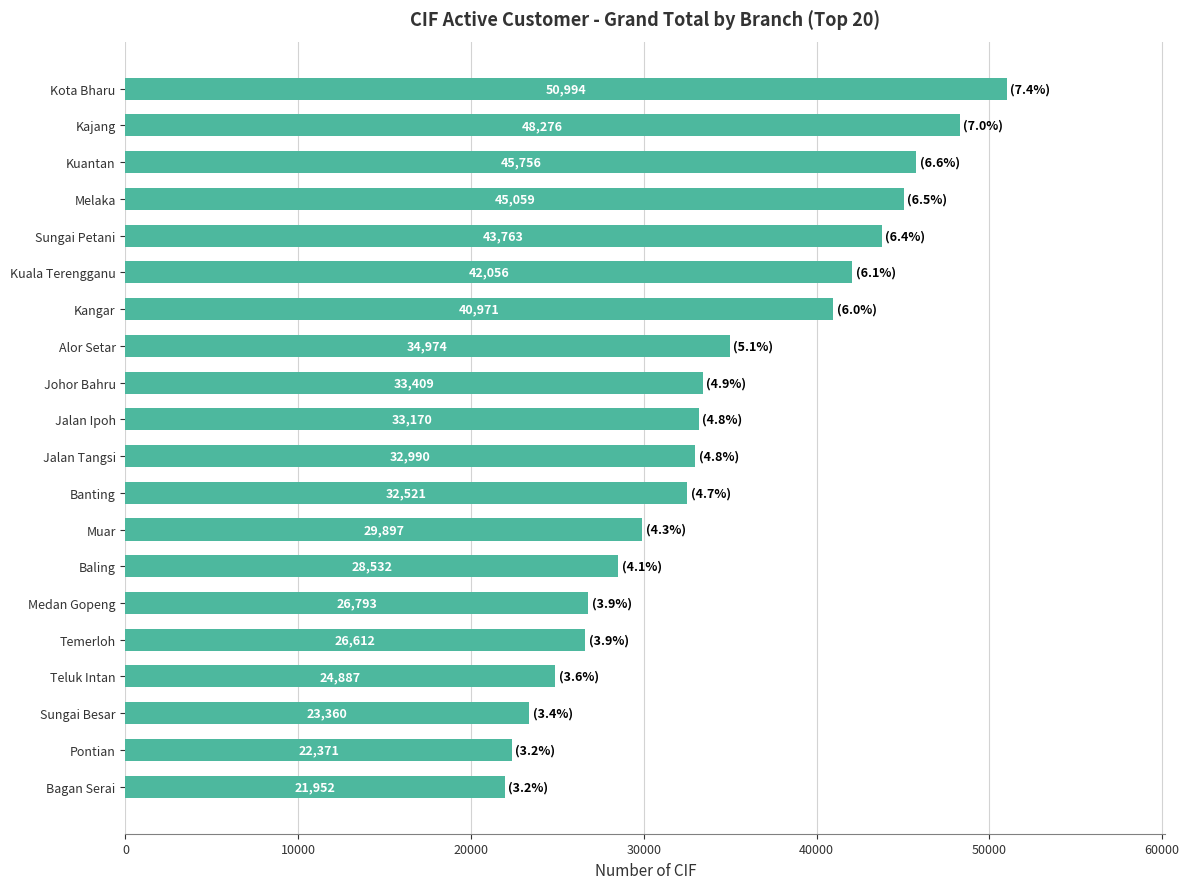

How many data points are less than 33170?

10